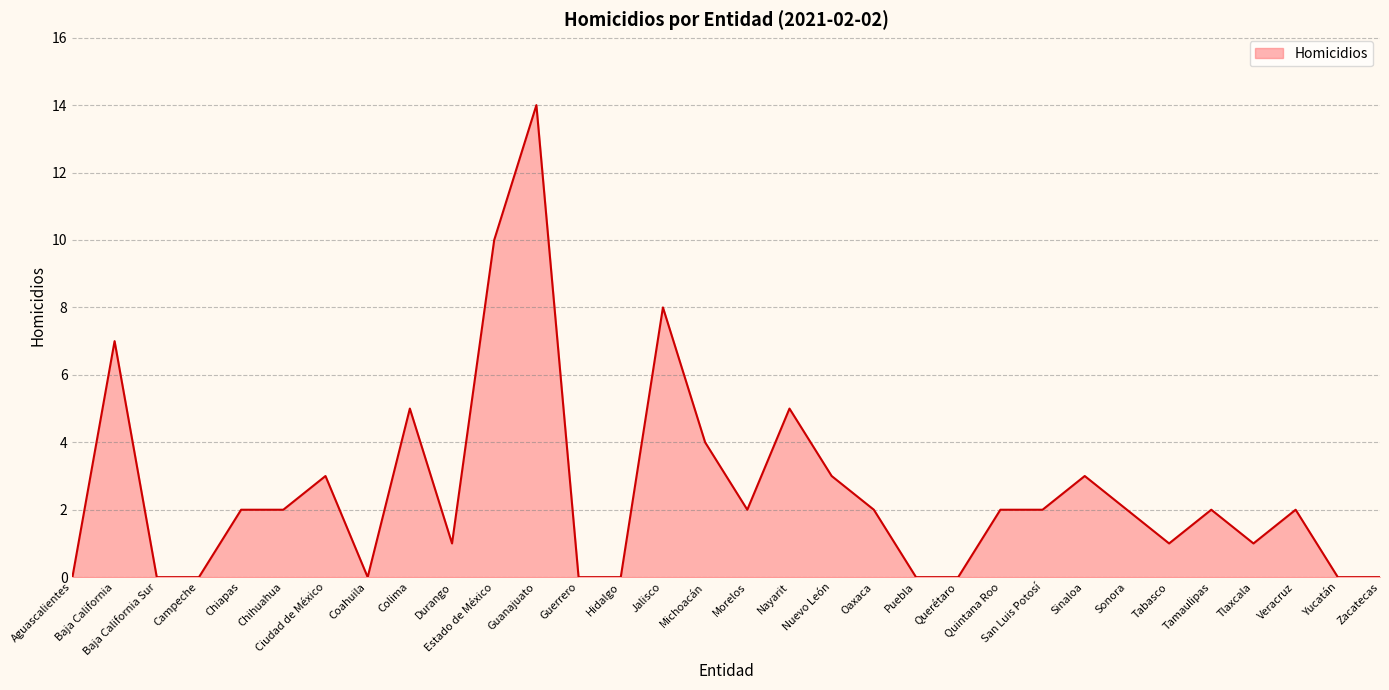

What is the change in value from Ciudad de México to Veracruz?

-1